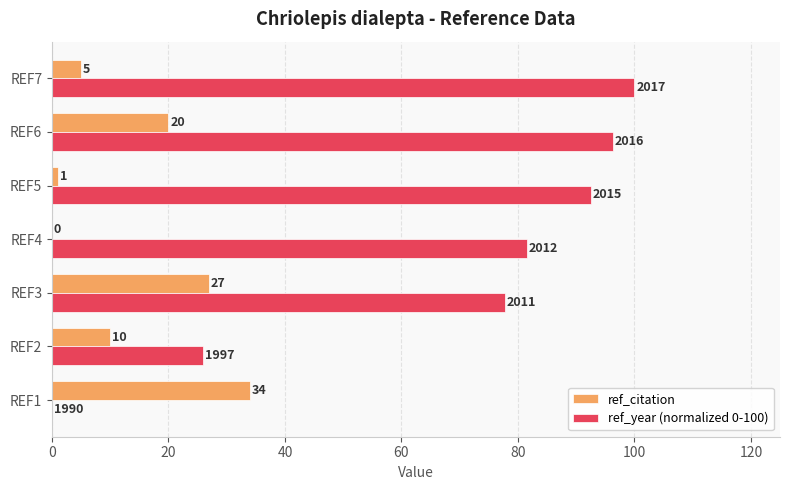

What is the average value of the ref_citation series?

13.9